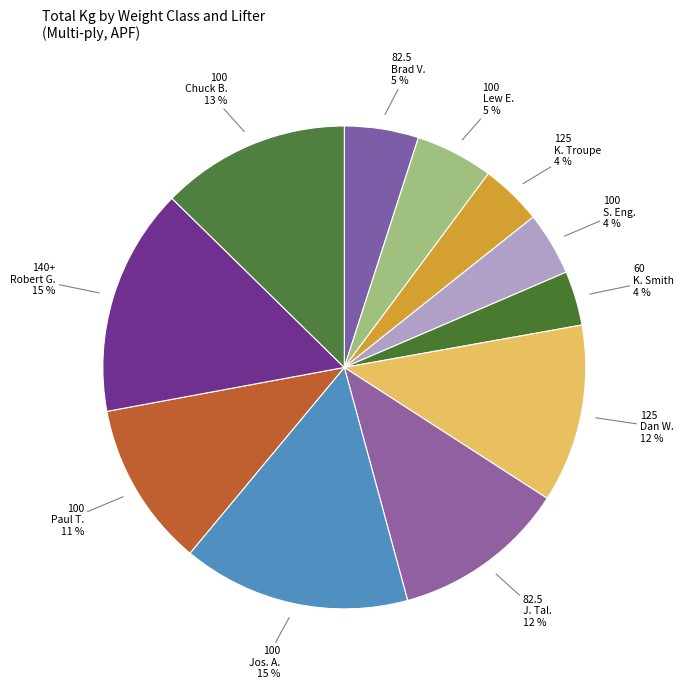

Count the number of slices in the pie.

11